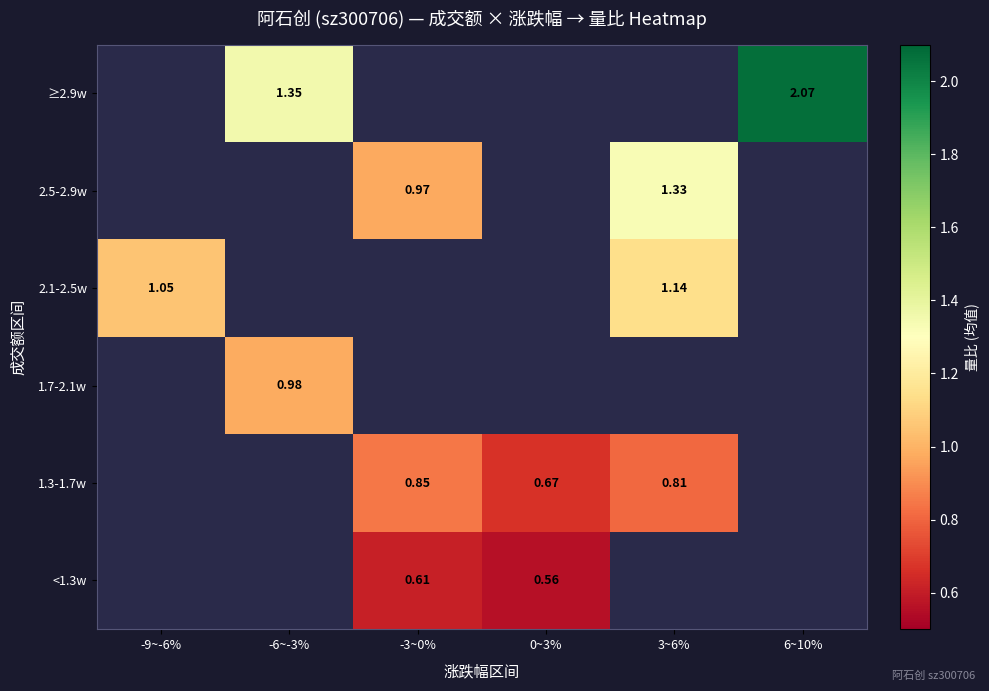

The value of <1.3w at -3~0% is 0.6. True or false?

True